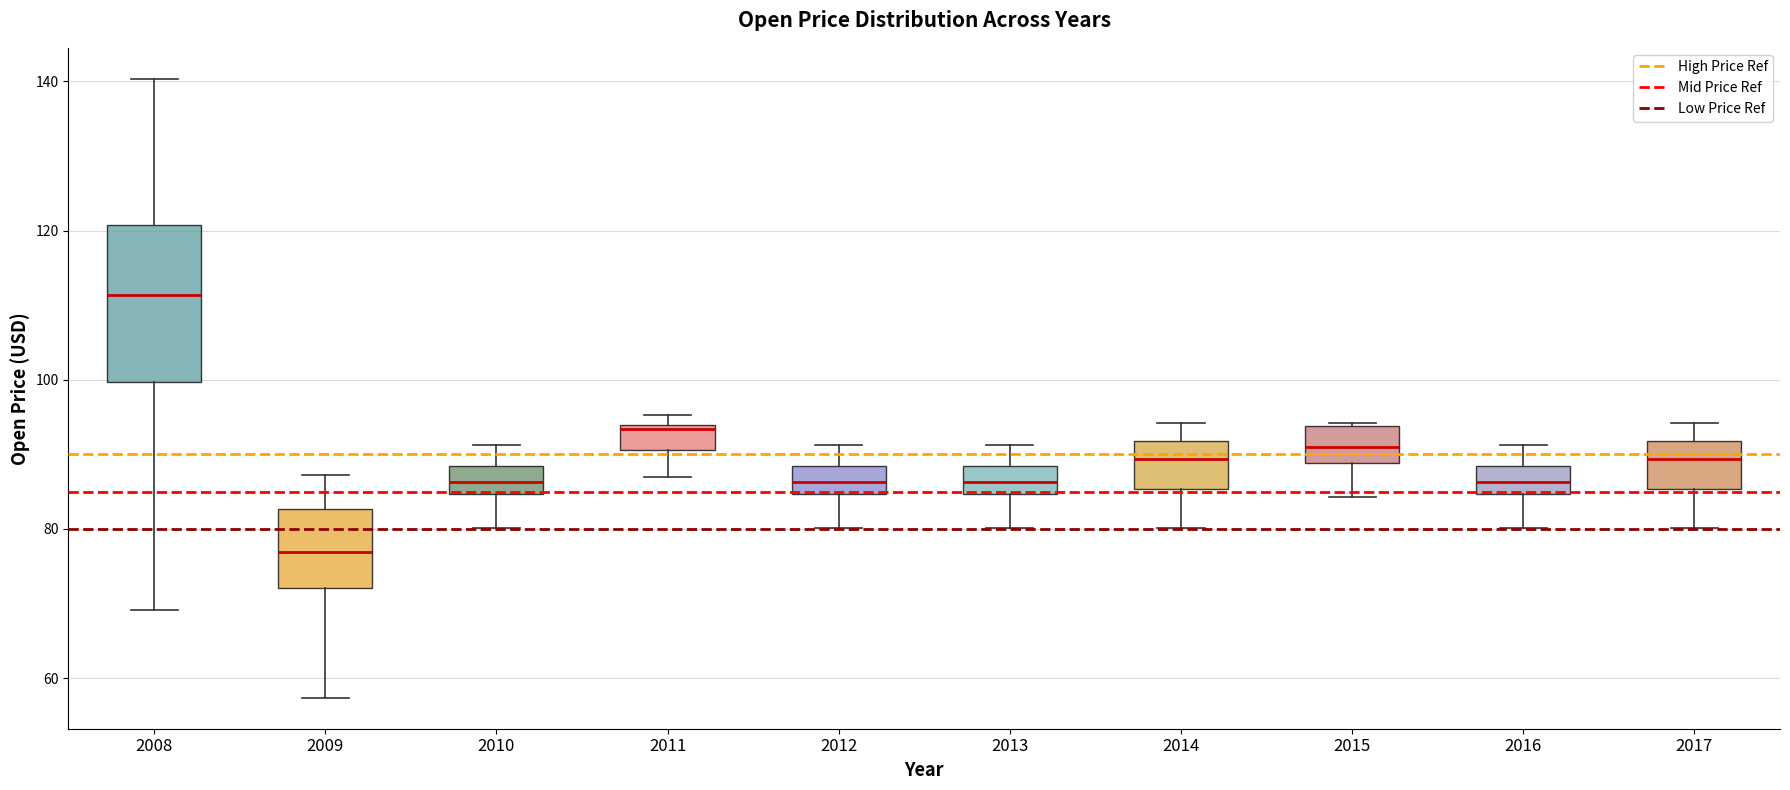

Reading left to right, transcribe this box plot: for each box, give where its median line is, the range the box spans, and where its two whiskers end, as read against the y-axis. The values are not printed on the chart, so give them approximately, as read against the axis.

2008: median 112, box 100 to 120, whiskers 70 to 140
2009: median 76, box 72 to 82, whiskers 58 to 88
2010: median 86, box 84 to 88, whiskers 80 to 92
2011: median 94, box 90 to 94, whiskers 86 to 96
2012: median 86, box 84 to 88, whiskers 80 to 92
2013: median 86, box 84 to 88, whiskers 80 to 92
2014: median 90, box 86 to 92, whiskers 80 to 94
2015: median 90, box 88 to 94, whiskers 84 to 94
2016: median 86, box 84 to 88, whiskers 80 to 92
2017: median 90, box 86 to 92, whiskers 80 to 94